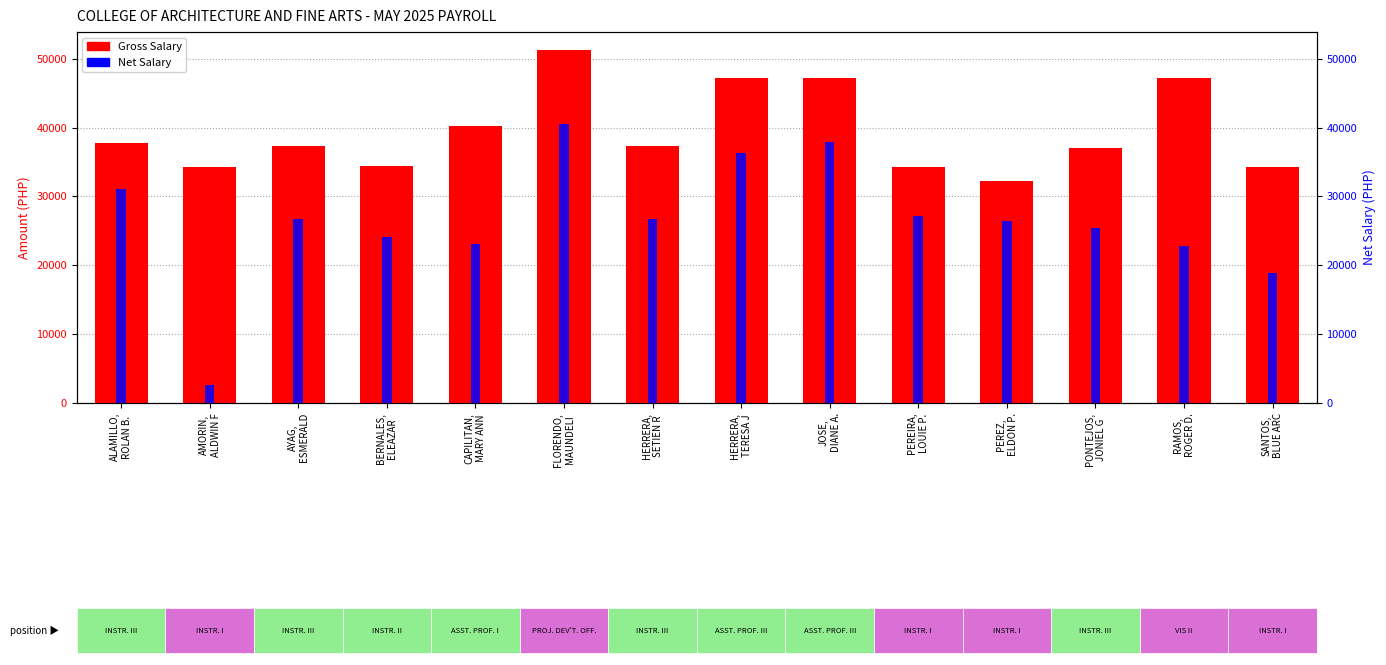

List the series in order of their overall mean, lowest first.

Net Salary, Gross Salary